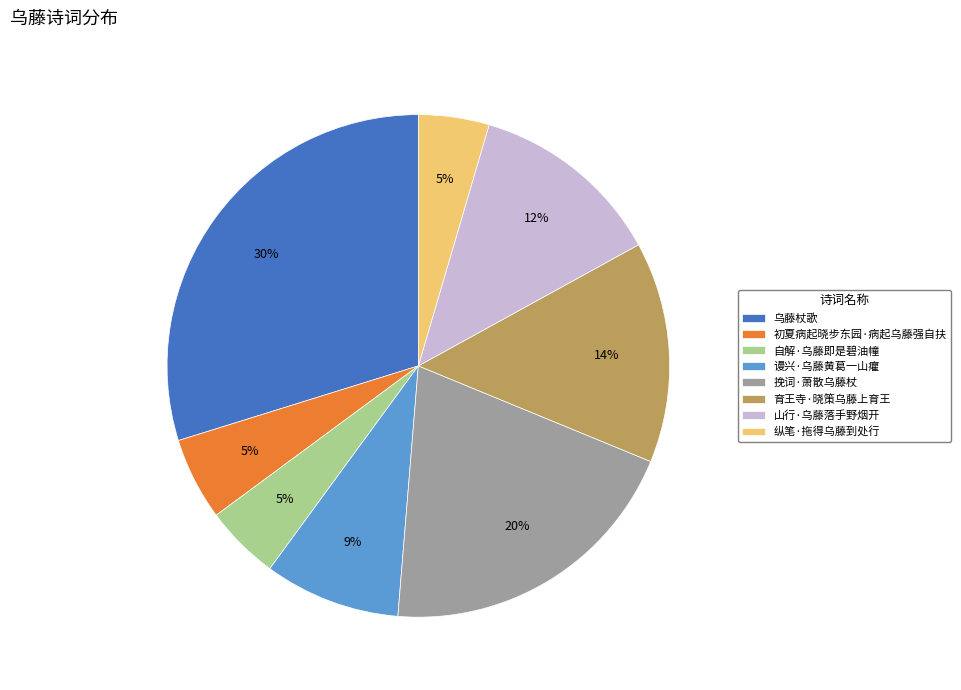

Which category has the biggest portion of the pie?

乌藤杖歌